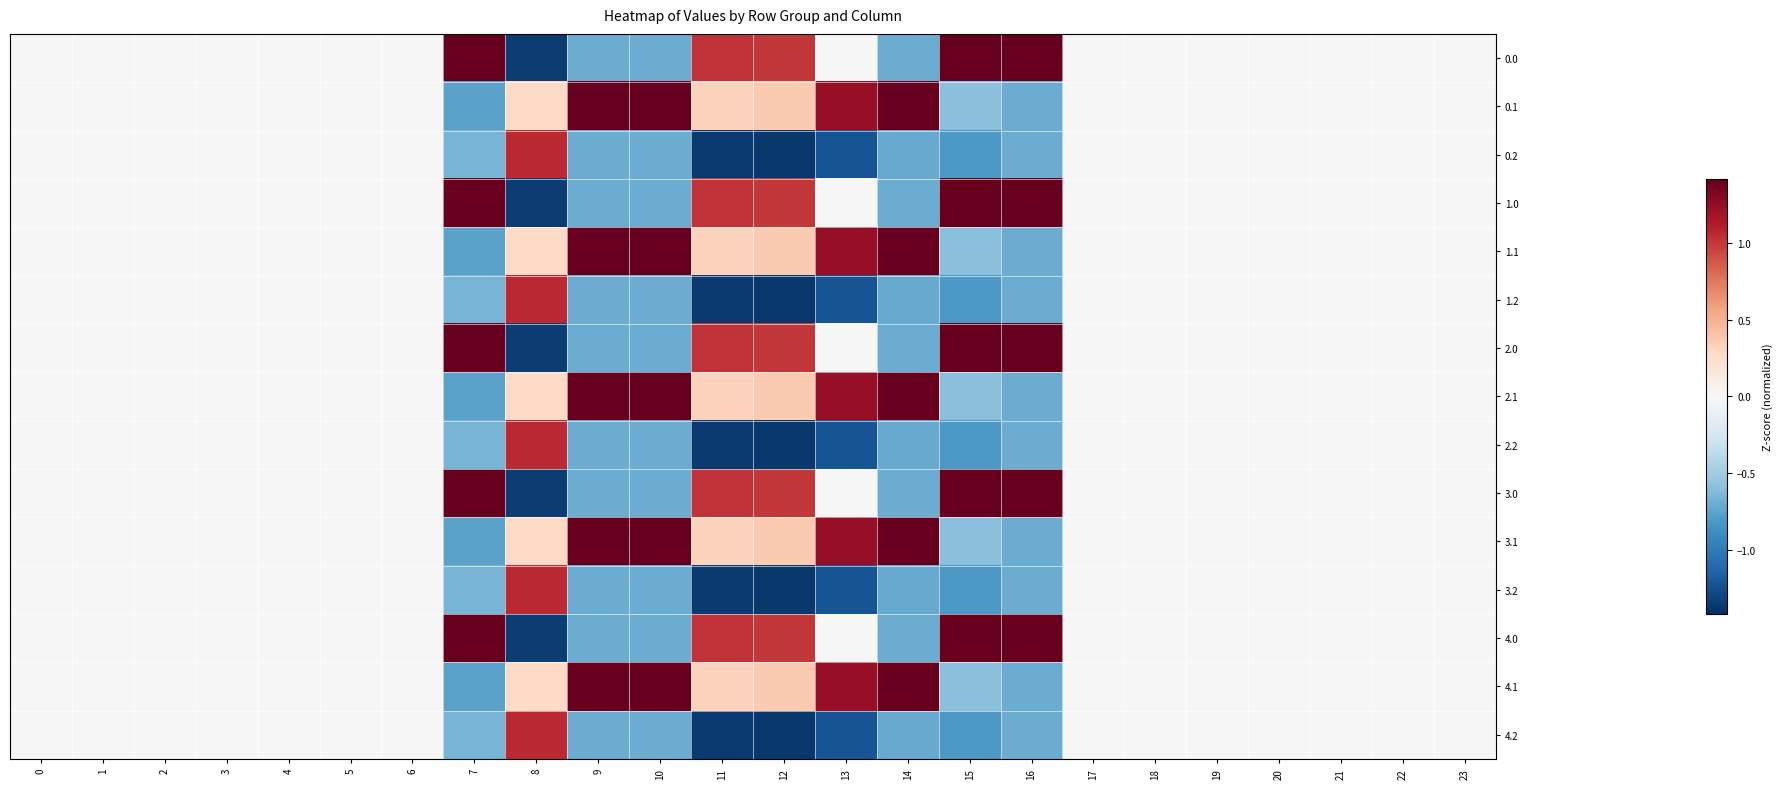

Reading left to right, transcribe all the data shown in this chart.

row_0: 0=0.0	1=0.0	2=0.0	3=0.0	4=0.0	5=0.0	6=0.0	7=1.4	8=-1.3	9=-0.7	10=-0.7	11=1.0	12=1.0	13=-0.0	14=-0.7	15=1.4	16=1.4	17=0.0	18=0.0	19=0.0	20=0.0	21=0.0	22=0.0	23=0.0
row_1: 0=0.0	1=0.0	2=0.0	3=0.0	4=0.0	5=0.0	6=0.0	7=-0.8	8=0.3	9=1.4	10=1.4	11=0.3	12=0.4	13=1.2	14=1.4	15=-0.6	16=-0.7	17=0.0	18=0.0	19=0.0	20=0.0	21=0.0	22=0.0	23=0.0
row_2: 0=0.0	1=0.0	2=0.0	3=0.0	4=0.0	5=0.0	6=0.0	7=-0.7	8=1.1	9=-0.7	10=-0.7	11=-1.4	12=-1.4	13=-1.2	14=-0.7	15=-0.8	16=-0.7	17=0.0	18=0.0	19=0.0	20=0.0	21=0.0	22=0.0	23=0.0
row_3: 0=0.0	1=0.0	2=0.0	3=0.0	4=0.0	5=0.0	6=0.0	7=1.4	8=-1.3	9=-0.7	10=-0.7	11=1.0	12=1.0	13=-0.0	14=-0.7	15=1.4	16=1.4	17=0.0	18=0.0	19=0.0	20=0.0	21=0.0	22=0.0	23=0.0
row_4: 0=0.0	1=0.0	2=0.0	3=0.0	4=0.0	5=0.0	6=0.0	7=-0.8	8=0.3	9=1.4	10=1.4	11=0.3	12=0.4	13=1.2	14=1.4	15=-0.6	16=-0.7	17=0.0	18=0.0	19=0.0	20=0.0	21=0.0	22=0.0	23=0.0
row_5: 0=0.0	1=0.0	2=0.0	3=0.0	4=0.0	5=0.0	6=0.0	7=-0.7	8=1.1	9=-0.7	10=-0.7	11=-1.4	12=-1.4	13=-1.2	14=-0.7	15=-0.8	16=-0.7	17=0.0	18=0.0	19=0.0	20=0.0	21=0.0	22=0.0	23=0.0
row_6: 0=0.0	1=0.0	2=0.0	3=0.0	4=0.0	5=0.0	6=0.0	7=1.4	8=-1.3	9=-0.7	10=-0.7	11=1.0	12=1.0	13=-0.0	14=-0.7	15=1.4	16=1.4	17=0.0	18=0.0	19=0.0	20=0.0	21=0.0	22=0.0	23=0.0
row_7: 0=0.0	1=0.0	2=0.0	3=0.0	4=0.0	5=0.0	6=0.0	7=-0.8	8=0.3	9=1.4	10=1.4	11=0.3	12=0.4	13=1.2	14=1.4	15=-0.6	16=-0.7	17=0.0	18=0.0	19=0.0	20=0.0	21=0.0	22=0.0	23=0.0
row_8: 0=0.0	1=0.0	2=0.0	3=0.0	4=0.0	5=0.0	6=0.0	7=-0.7	8=1.1	9=-0.7	10=-0.7	11=-1.4	12=-1.4	13=-1.2	14=-0.7	15=-0.8	16=-0.7	17=0.0	18=0.0	19=0.0	20=0.0	21=0.0	22=0.0	23=0.0
row_9: 0=0.0	1=0.0	2=0.0	3=0.0	4=0.0	5=0.0	6=0.0	7=1.4	8=-1.3	9=-0.7	10=-0.7	11=1.0	12=1.0	13=-0.0	14=-0.7	15=1.4	16=1.4	17=0.0	18=0.0	19=0.0	20=0.0	21=0.0	22=0.0	23=0.0
row_10: 0=0.0	1=0.0	2=0.0	3=0.0	4=0.0	5=0.0	6=0.0	7=-0.8	8=0.3	9=1.4	10=1.4	11=0.3	12=0.4	13=1.2	14=1.4	15=-0.6	16=-0.7	17=0.0	18=0.0	19=0.0	20=0.0	21=0.0	22=0.0	23=0.0
row_11: 0=0.0	1=0.0	2=0.0	3=0.0	4=0.0	5=0.0	6=0.0	7=-0.7	8=1.1	9=-0.7	10=-0.7	11=-1.4	12=-1.4	13=-1.2	14=-0.7	15=-0.8	16=-0.7	17=0.0	18=0.0	19=0.0	20=0.0	21=0.0	22=0.0	23=0.0
row_12: 0=0.0	1=0.0	2=0.0	3=0.0	4=0.0	5=0.0	6=0.0	7=1.4	8=-1.3	9=-0.7	10=-0.7	11=1.0	12=1.0	13=-0.0	14=-0.7	15=1.4	16=1.4	17=0.0	18=0.0	19=0.0	20=0.0	21=0.0	22=0.0	23=0.0
row_13: 0=0.0	1=0.0	2=0.0	3=0.0	4=0.0	5=0.0	6=0.0	7=-0.8	8=0.3	9=1.4	10=1.4	11=0.3	12=0.4	13=1.2	14=1.4	15=-0.6	16=-0.7	17=0.0	18=0.0	19=0.0	20=0.0	21=0.0	22=0.0	23=0.0
row_14: 0=0.0	1=0.0	2=0.0	3=0.0	4=0.0	5=0.0	6=0.0	7=-0.7	8=1.1	9=-0.7	10=-0.7	11=-1.4	12=-1.4	13=-1.2	14=-0.7	15=-0.8	16=-0.7	17=0.0	18=0.0	19=0.0	20=0.0	21=0.0	22=0.0	23=0.0